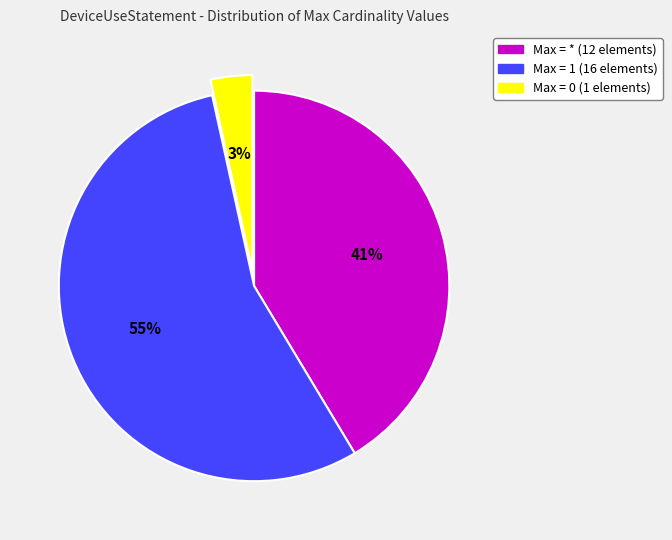

Is there any slice that represents more than half of the pie?

Yes